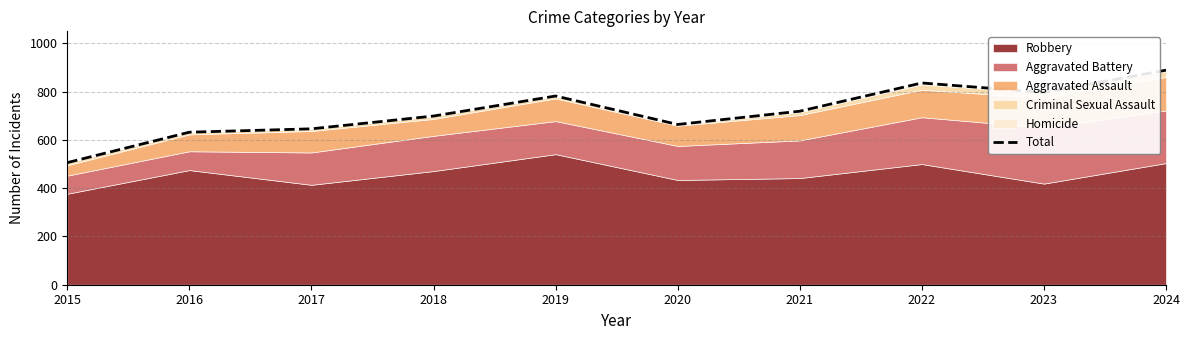

At which category does the data reach its first local valley?

2020